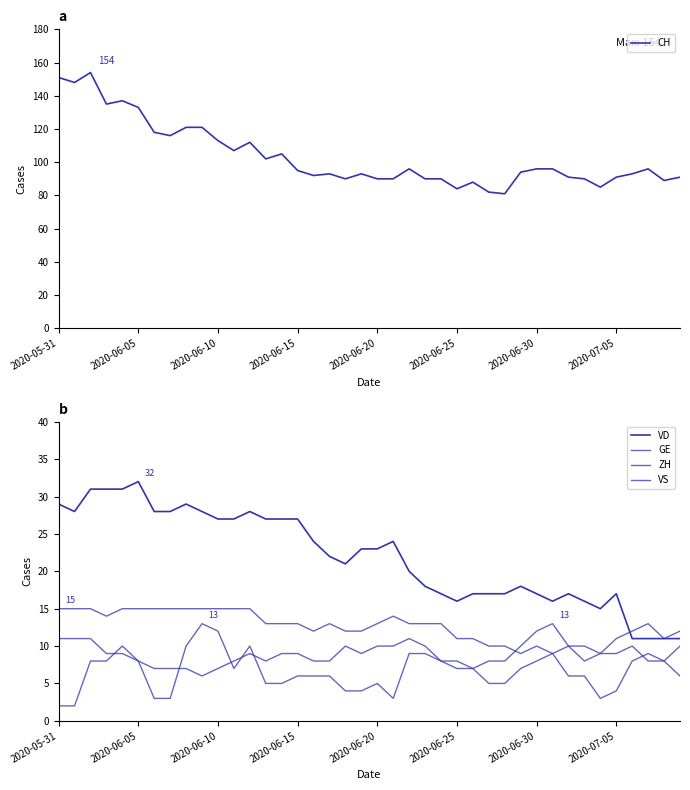

Rank the series at 29 from highest to lowest value.

CH, VD, ZH, VS, GE